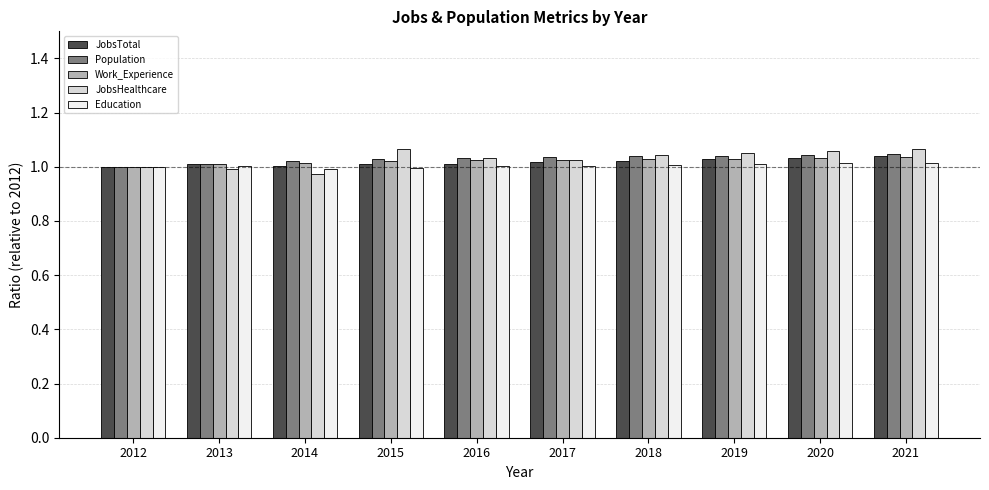

True or false: Work_Experience has a value of 1.0 at 2020.

True